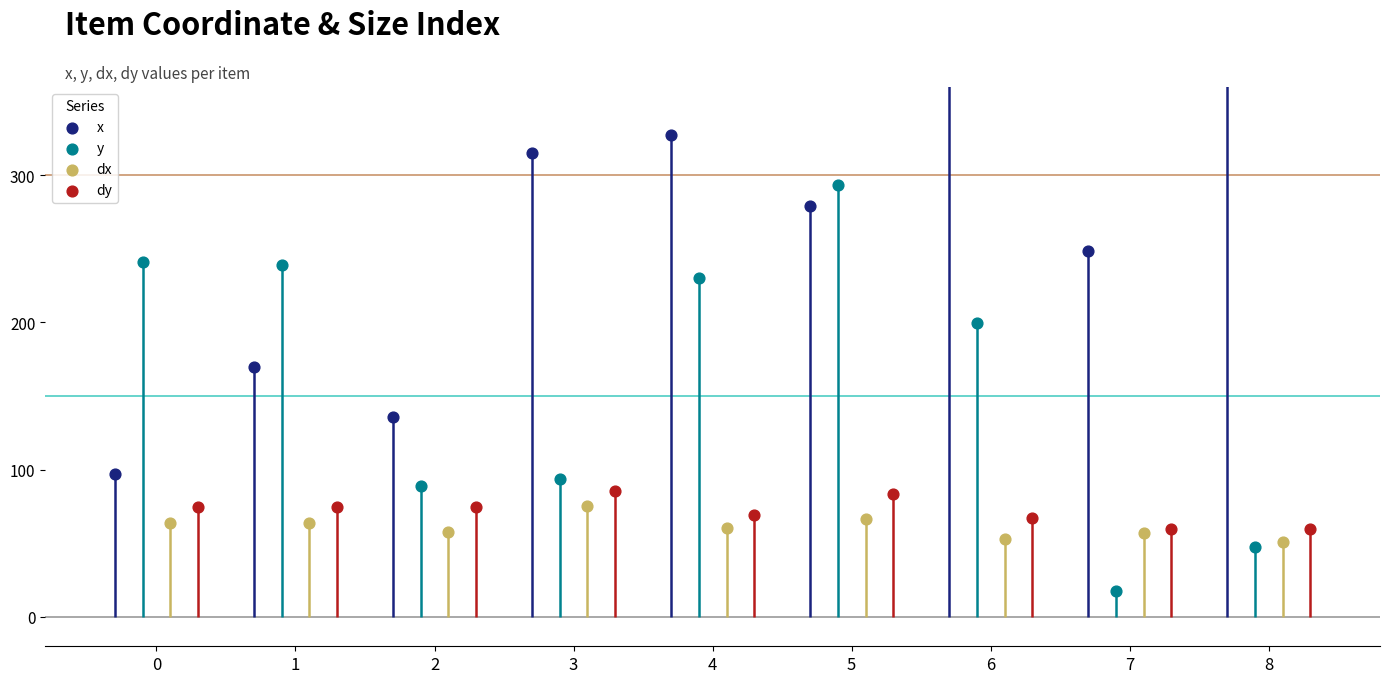

Which series reaches the minimum Y coordinate?

y